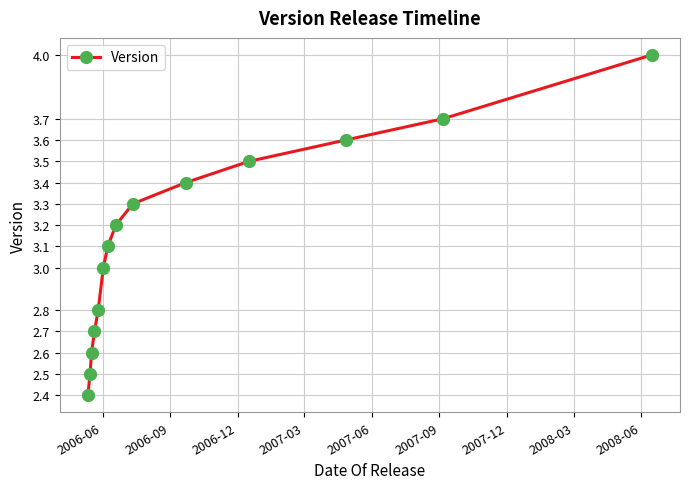

What is the value of the 6th point from the left?

3.0